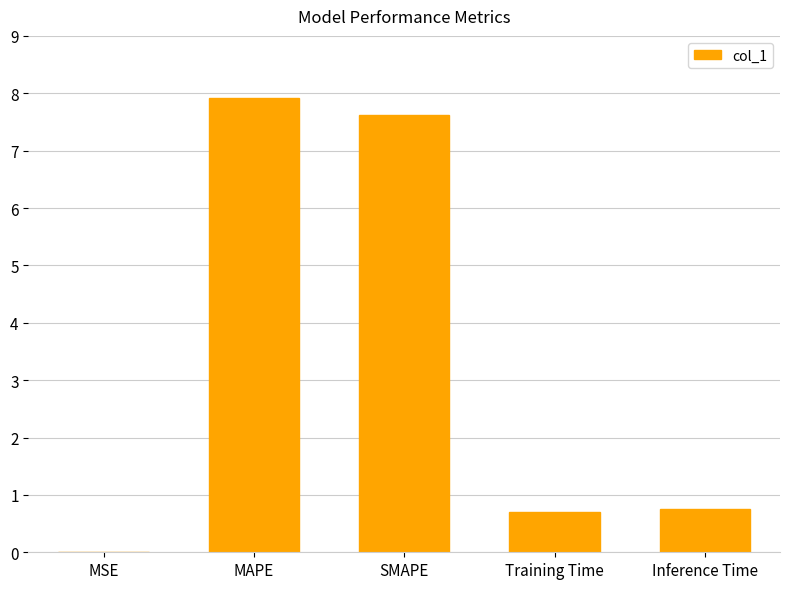

What is the greatest value displayed?

7.9